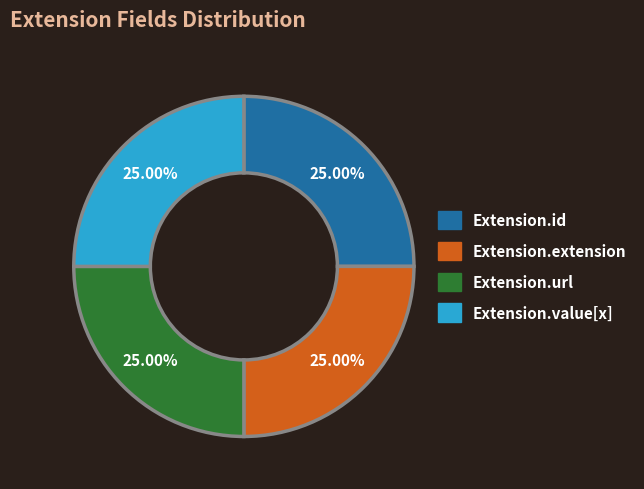

Does any single category account for the majority?

No